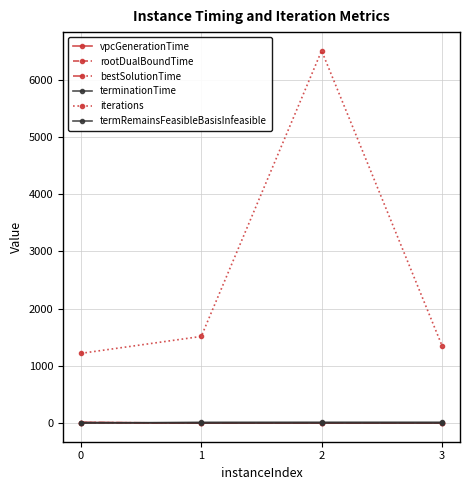

How many data points does each series have?

4